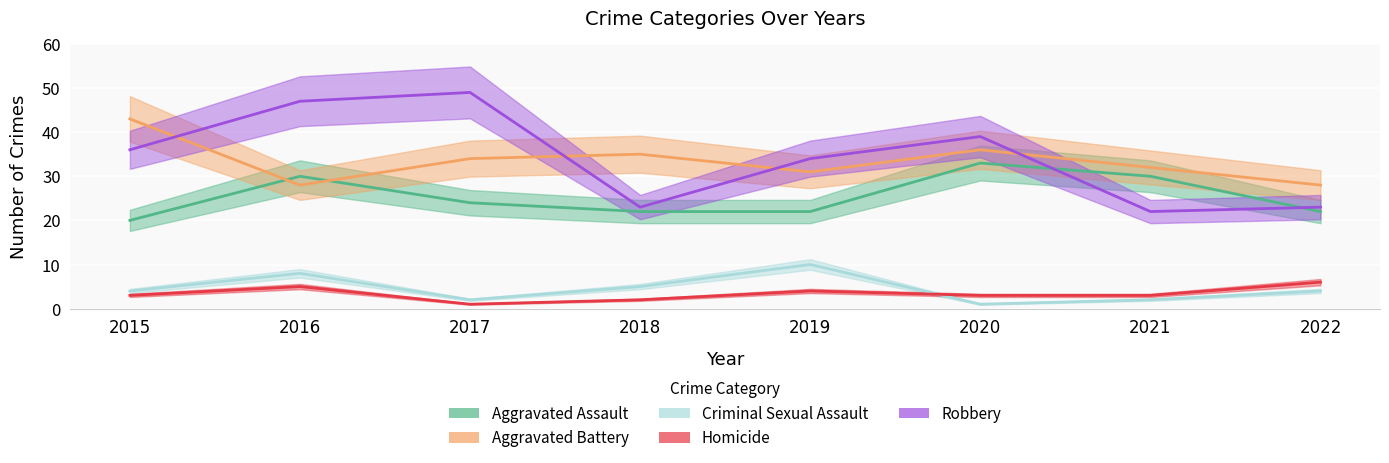

At which label does Homicide reach its peak?

2022